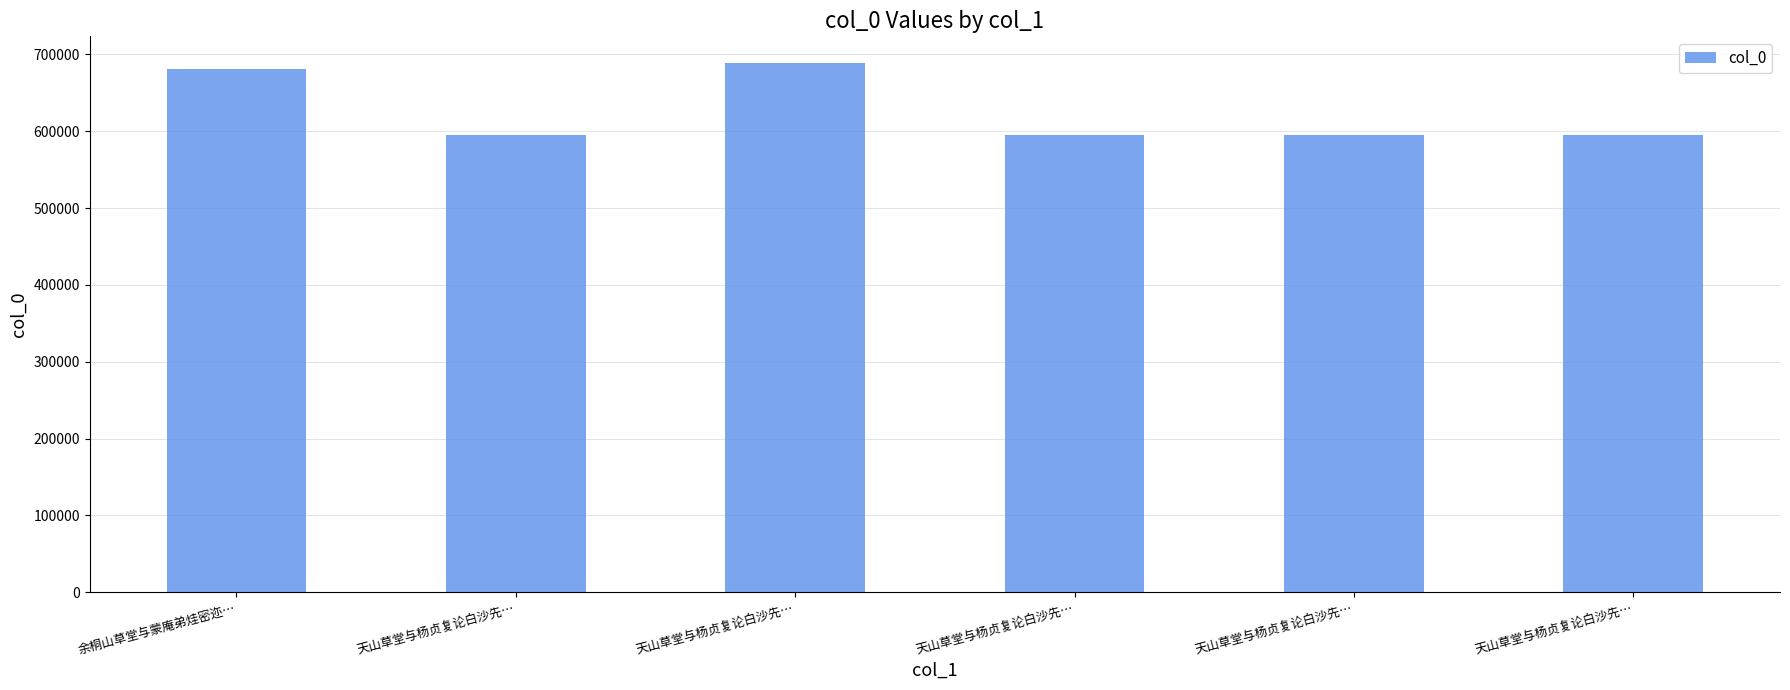

Between 余桐山草堂与蒙庵弟烓密迩… and 天山草堂与杨贞复论白沙先…, which is larger?

余桐山草堂与蒙庵弟烓密迩…